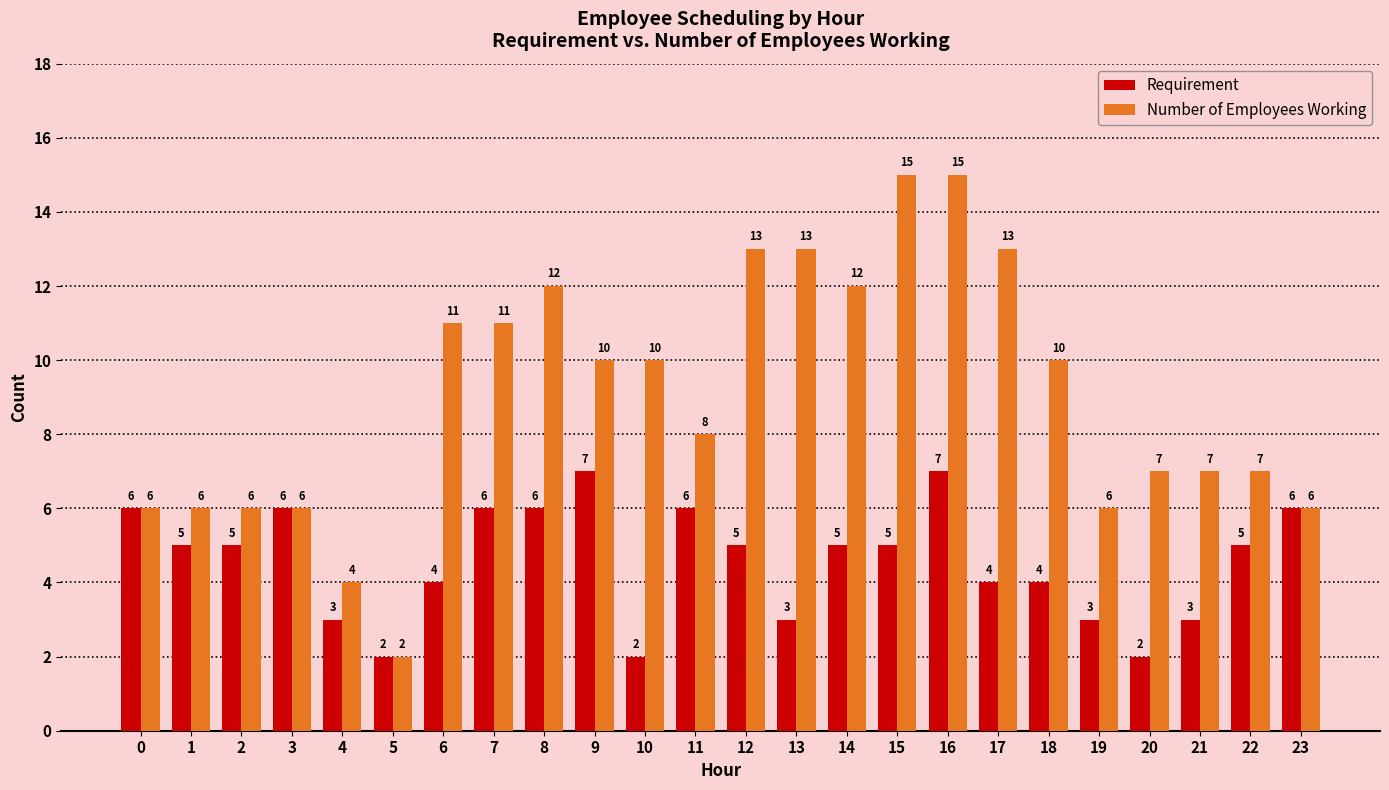

How many groups of bars are there?

24